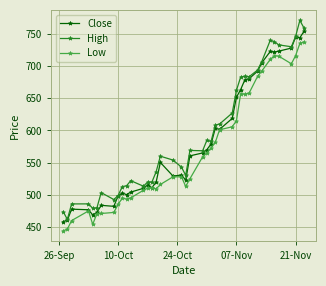

Which series has the largest range (max minus min)?

High